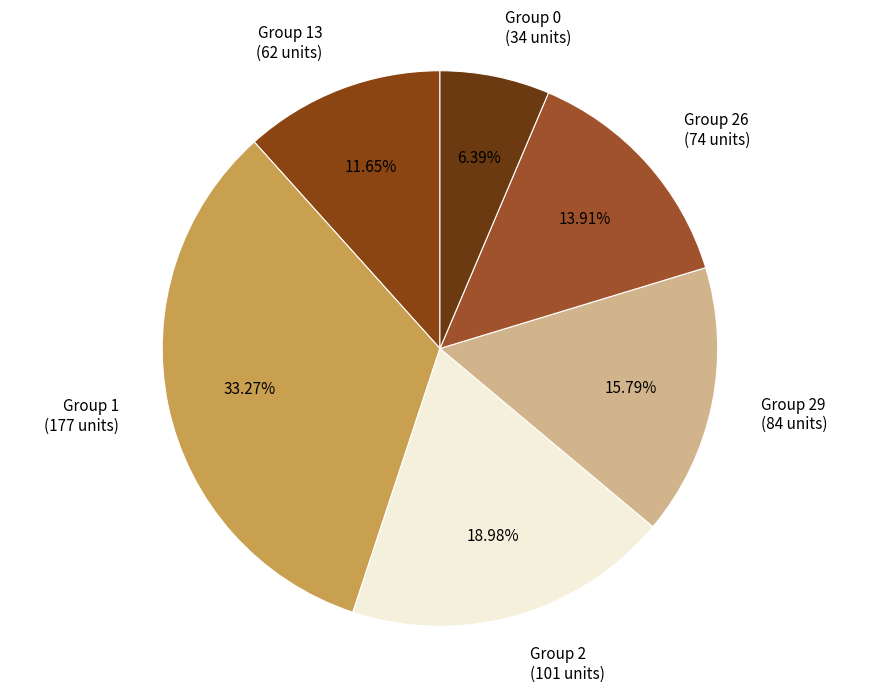

Is the sum of Group 29 and Group 26 greater than half?

No